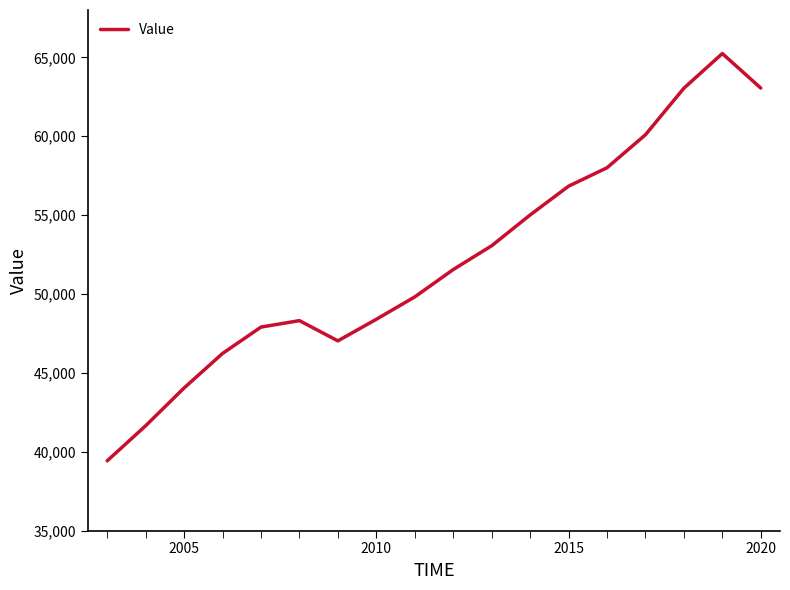

What is the maximum value shown in the chart?

65240.4